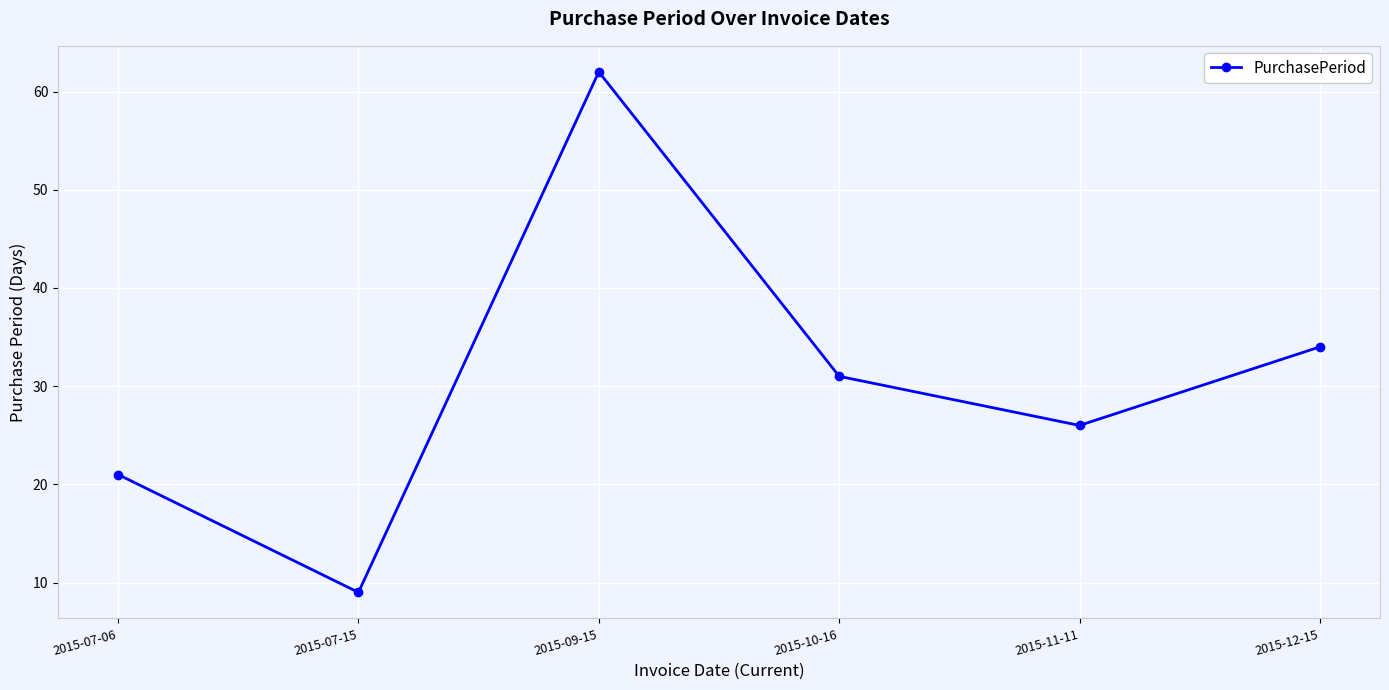

What is the maximum value shown in the chart?

62